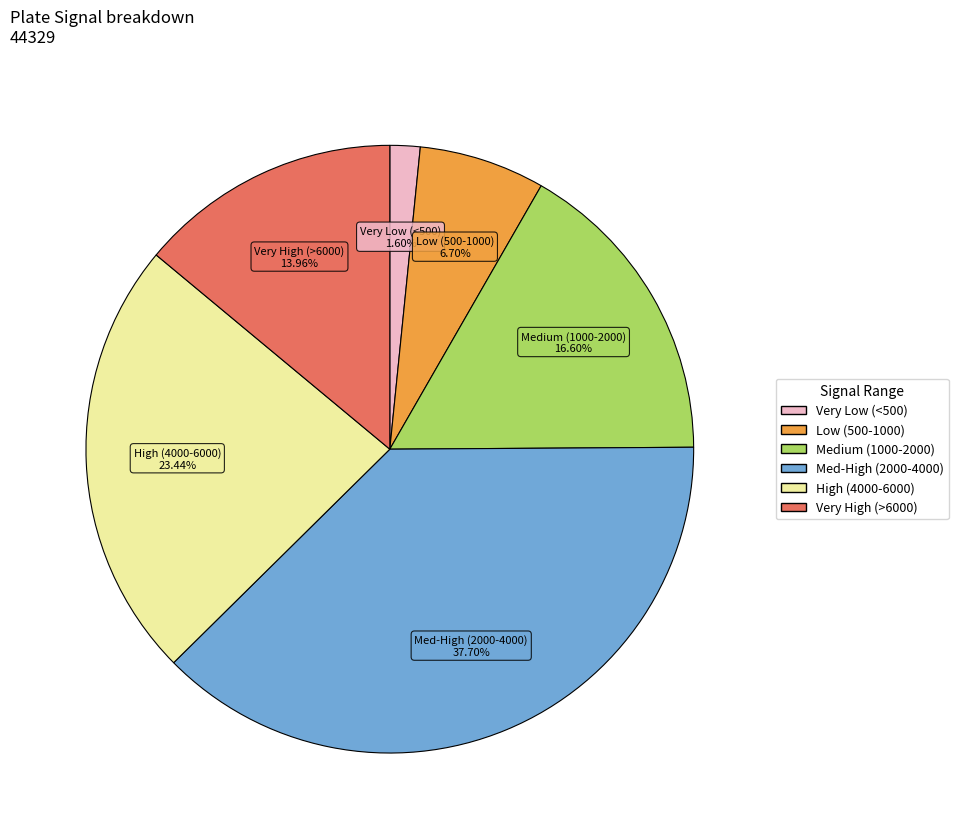

Does Very Low (<500) represent more than half of the total?

No